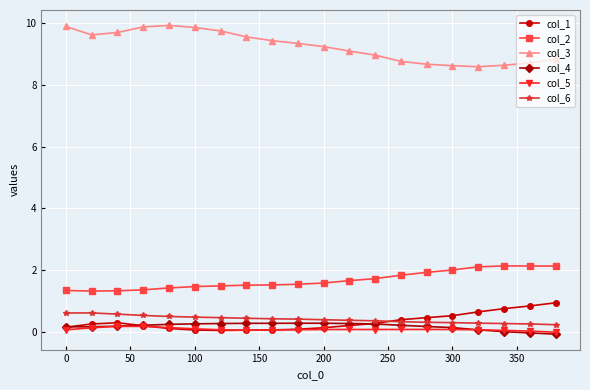

What is the value of the col_3 point at the 1st from the left?

9.9